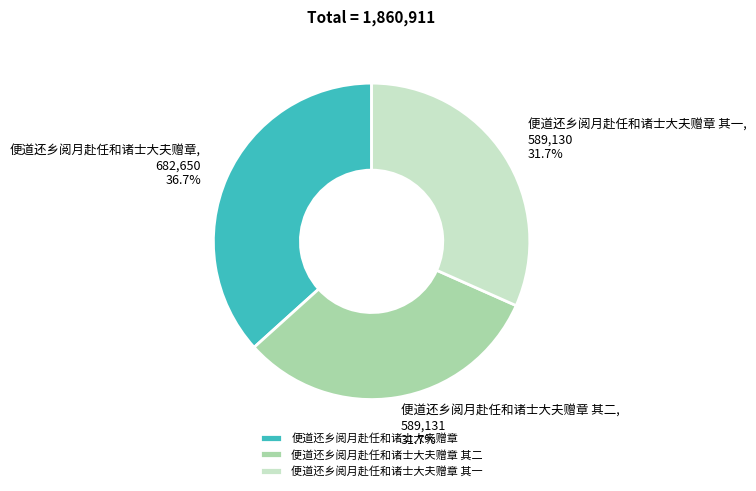

Approximately how many times larger is the value at 便道还乡阅月赴任和诸士大夫赠章 compared to 便道还乡阅月赴任和诸士大夫赠章 其一?

1.2